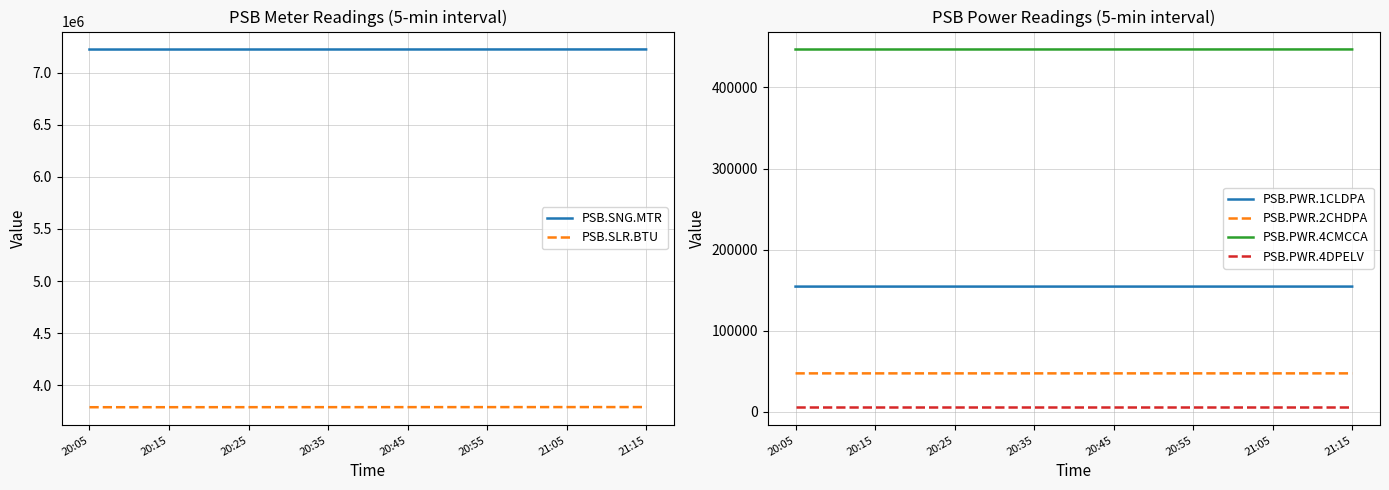

How many lines are shown in the chart?

6